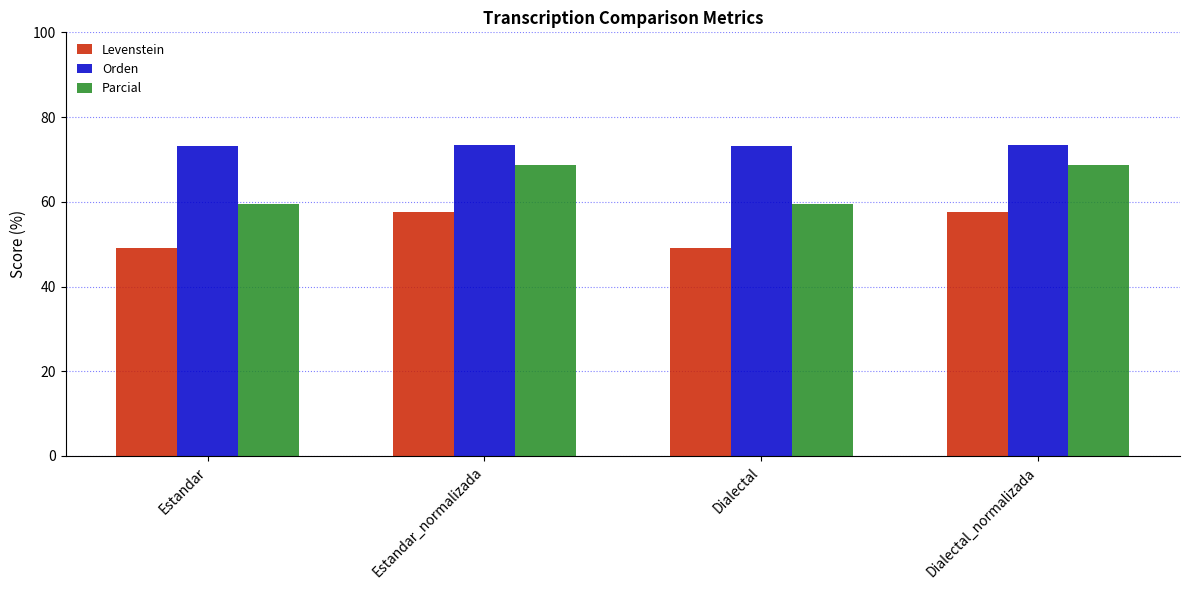

What position from the right is Estandar_normalizada?

3